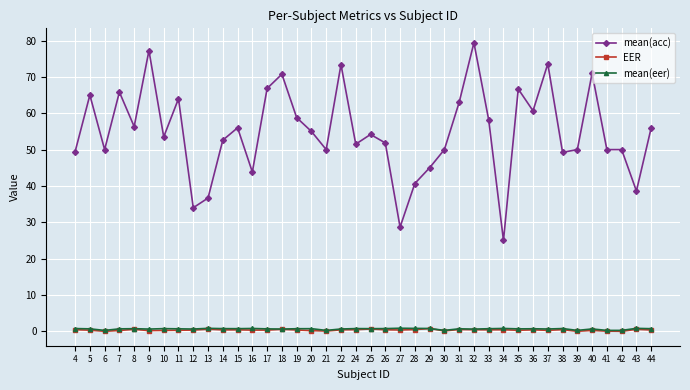

Which series has the largest range (max minus min)?

mean(acc)